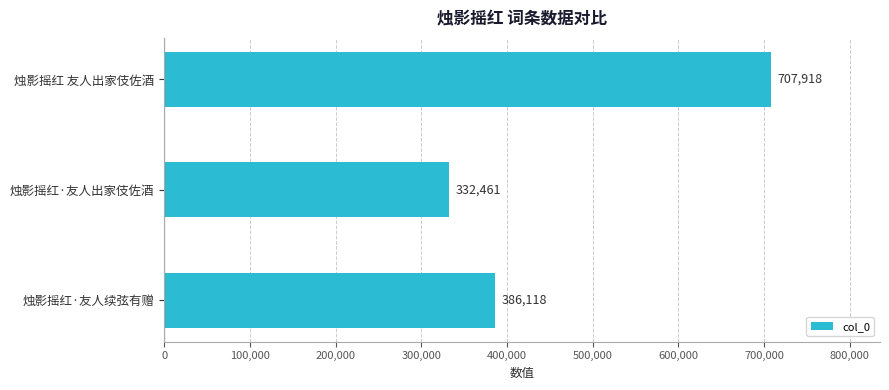

Approximately how many times larger is the value at 烛影摇红·友人续弦有赠 compared to 烛影摇红·友人出家伎佐酒?

1.2